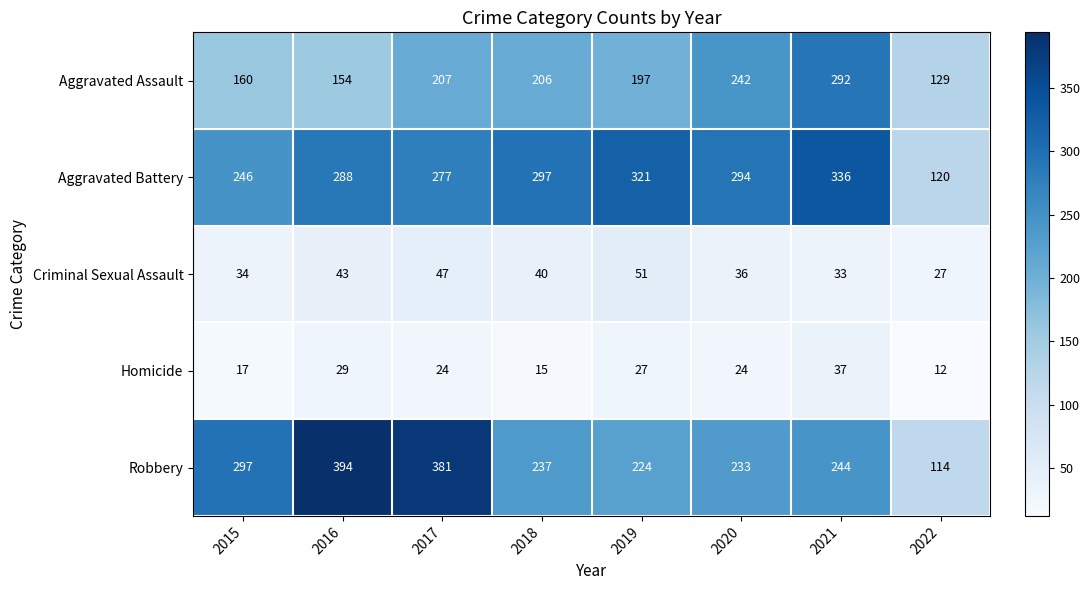

What is the difference between the Aggravated Battery values at 2022 and 2017?

157